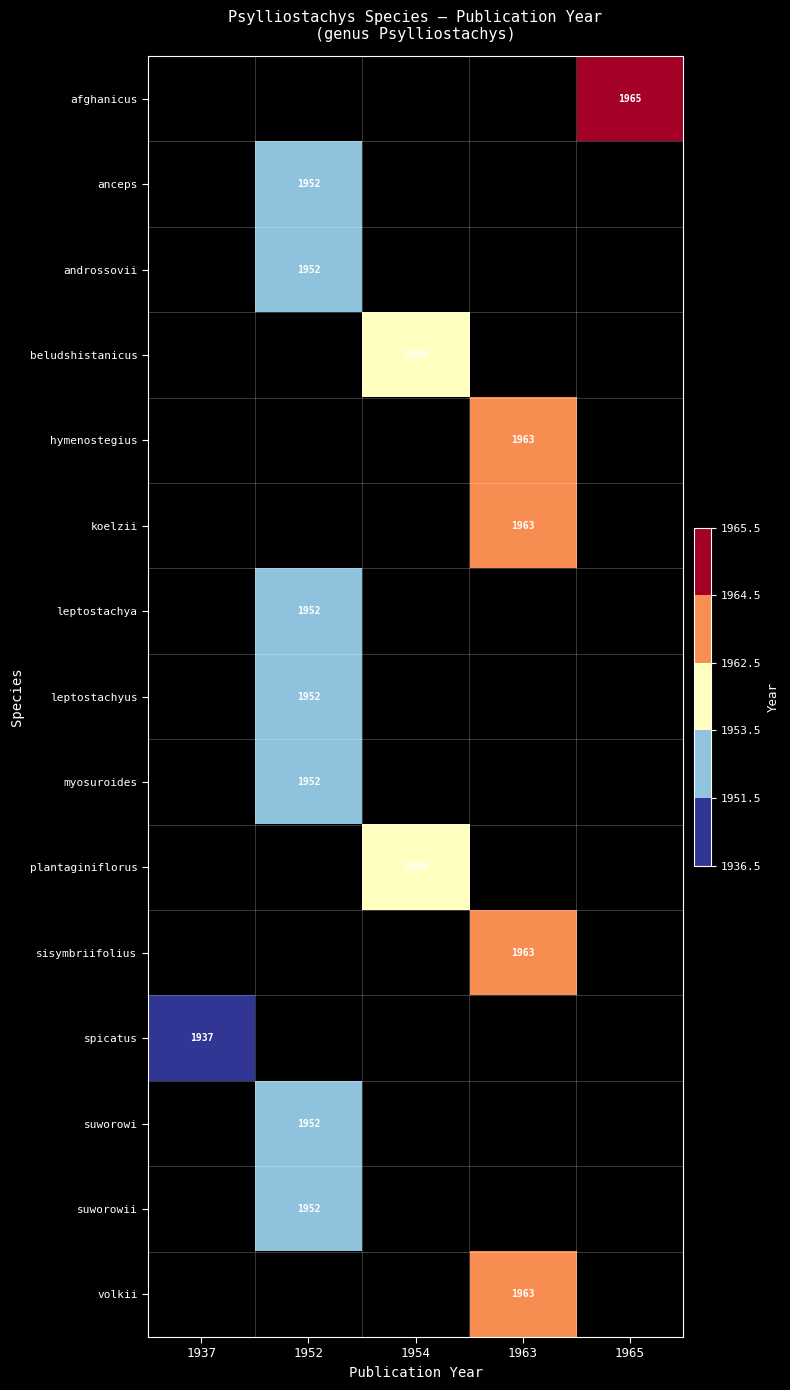

Rank the series at 1965 from highest to lowest value.

afghanicus, anceps, androssovii, beludshistanicus, hymenostegius, koelzii, leptostachya, leptostachyus, myosuroides, plantaginiflorus, sisymbriifolius, spicatus, suworowi, suworowii, volkii